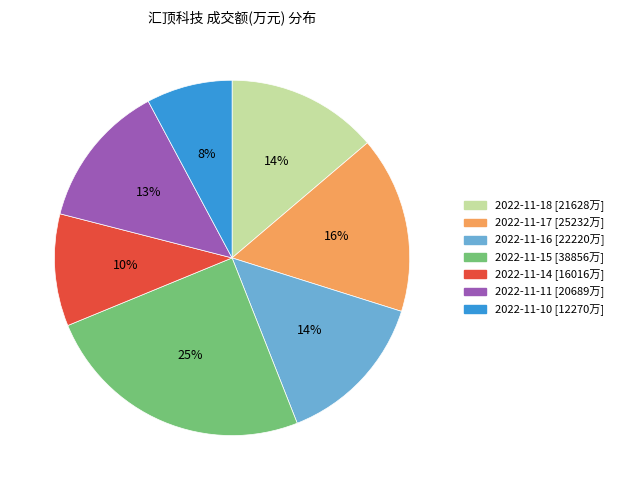

What percentage is the 2022-11-18 slice, to the nearest percent?

14%